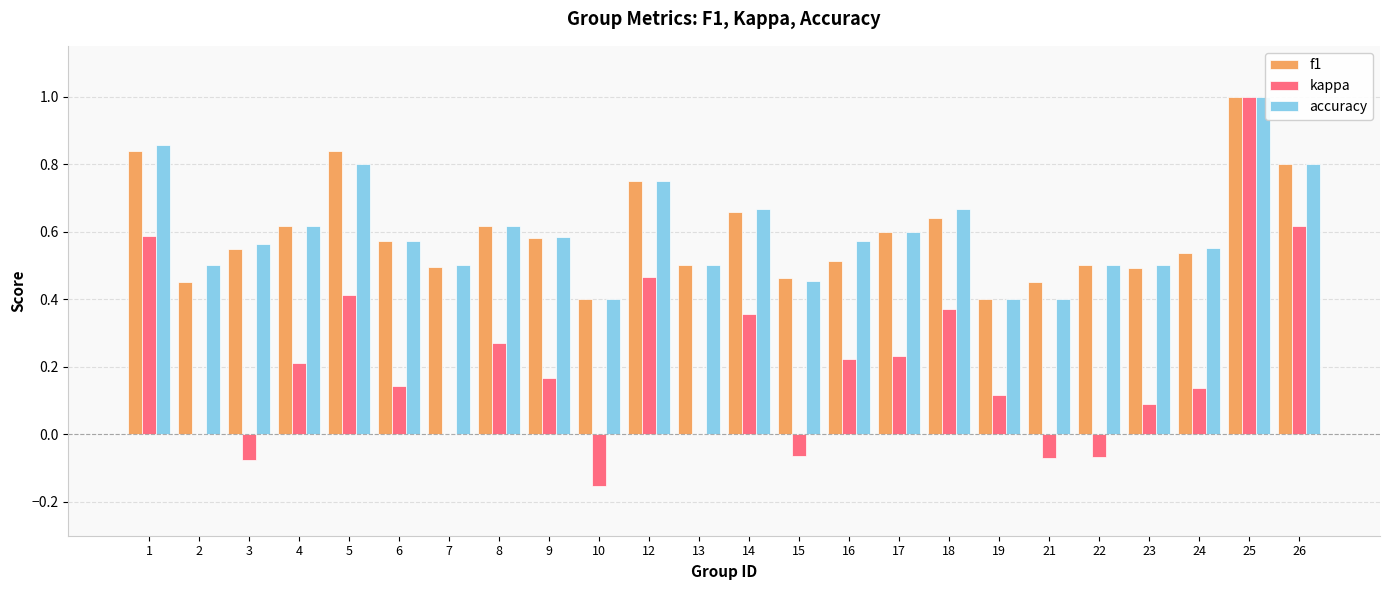

Which series changed the most between 1 and 2?

kappa